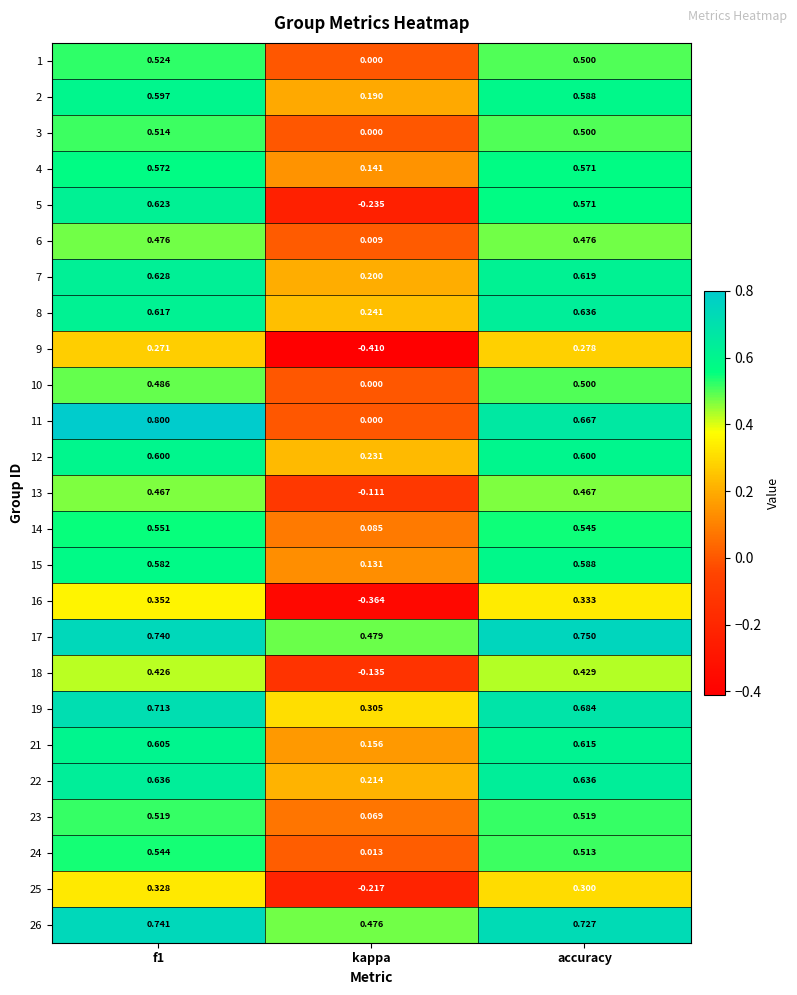

At which label does 19 reach its minimum?

kappa